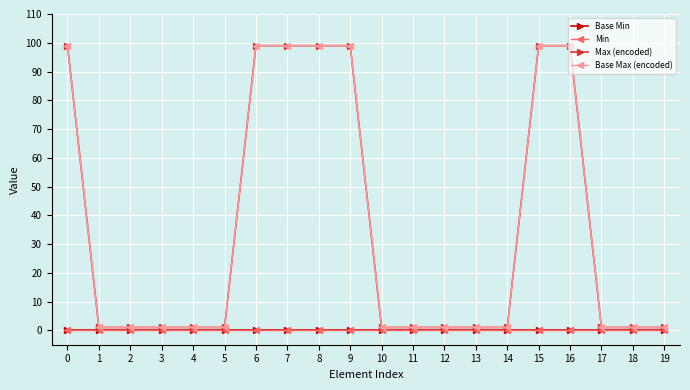

True or false: Min has more than 0 points higher than both neighbors.

False